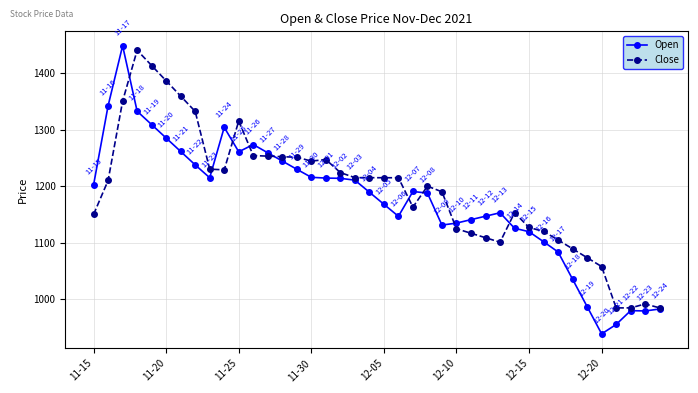

What are all the series names shown in the legend?

Open, Close